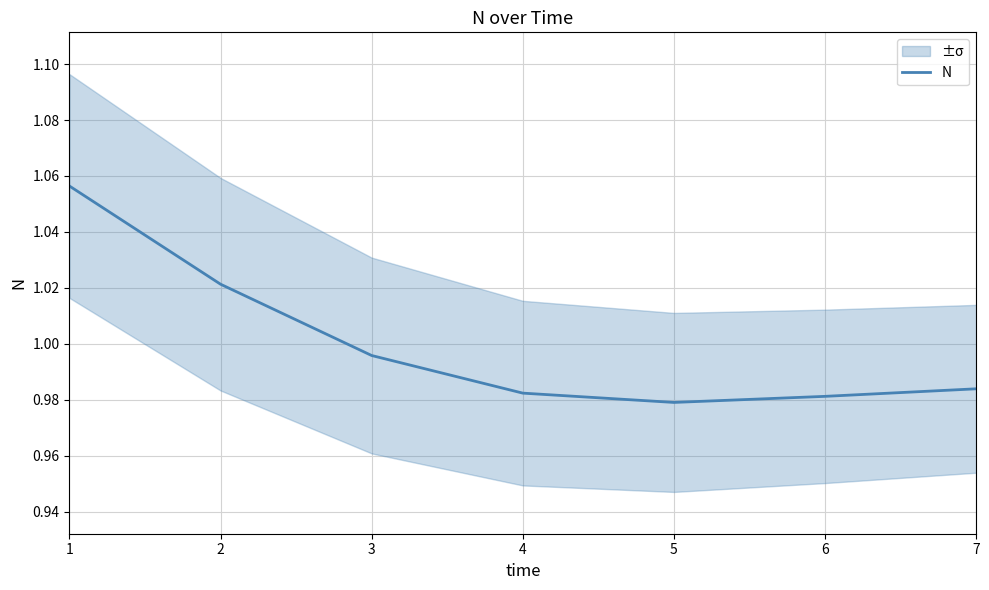

What is the value of the 1st point from the left?

1.1